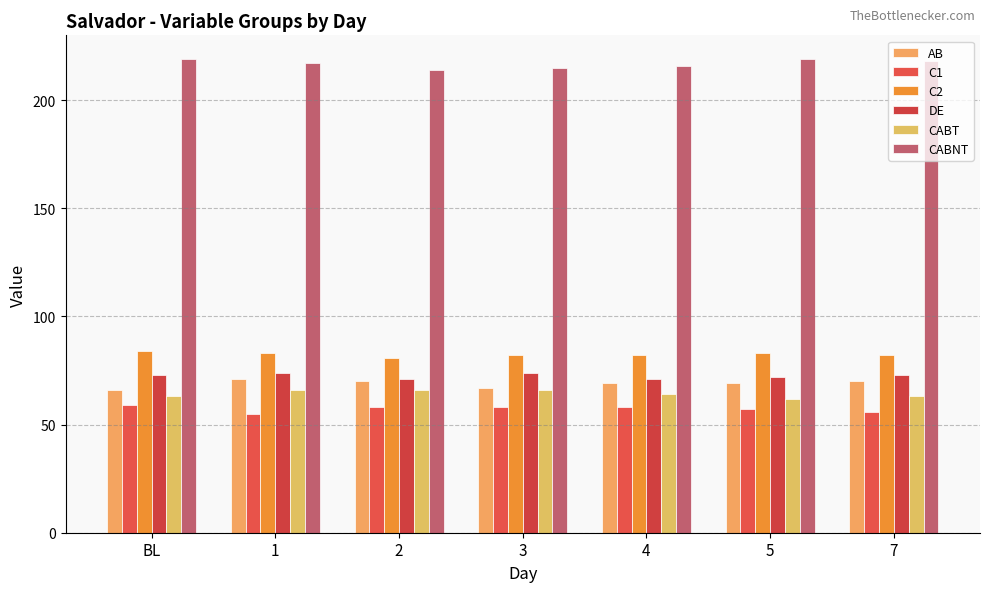

What is the average value of the AB series?

69